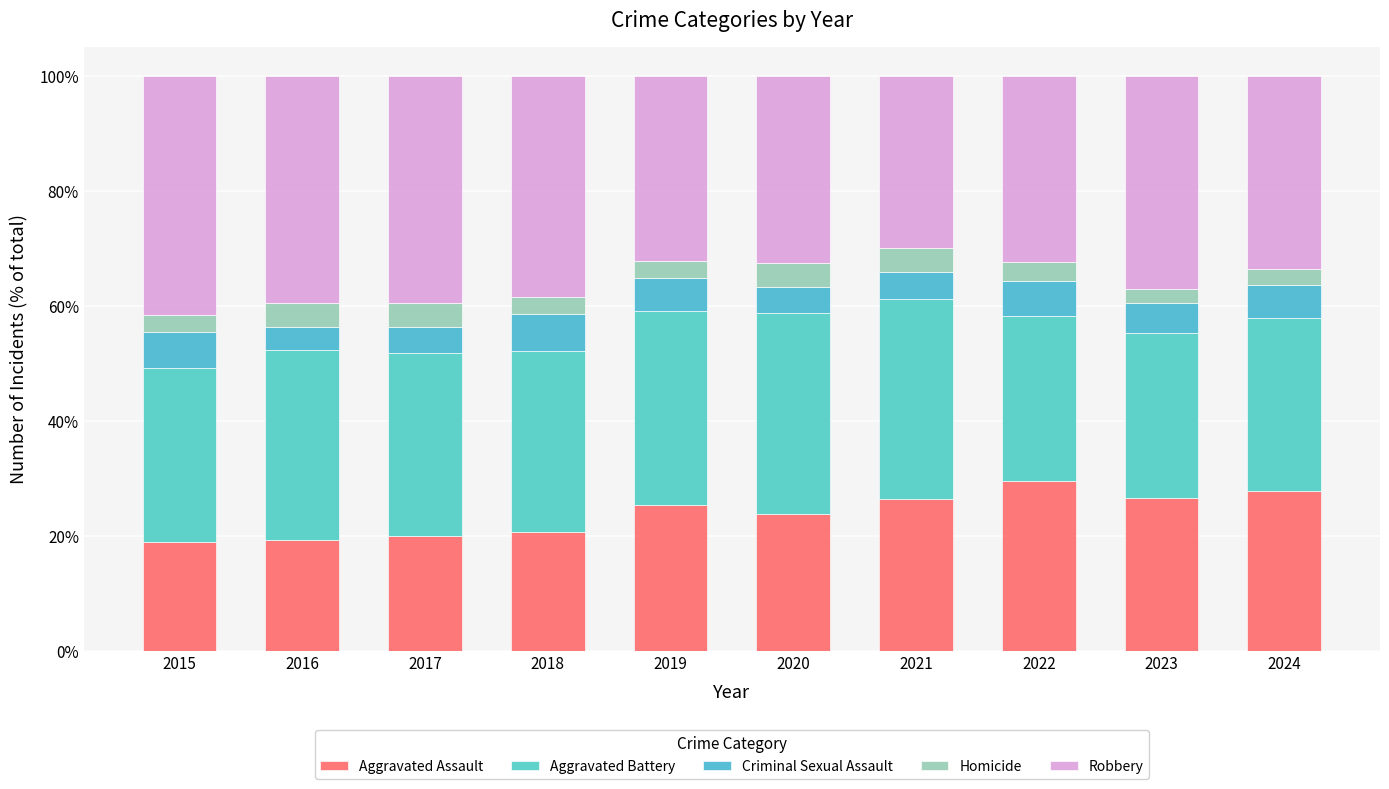

How many distinct data groups are displayed?

5